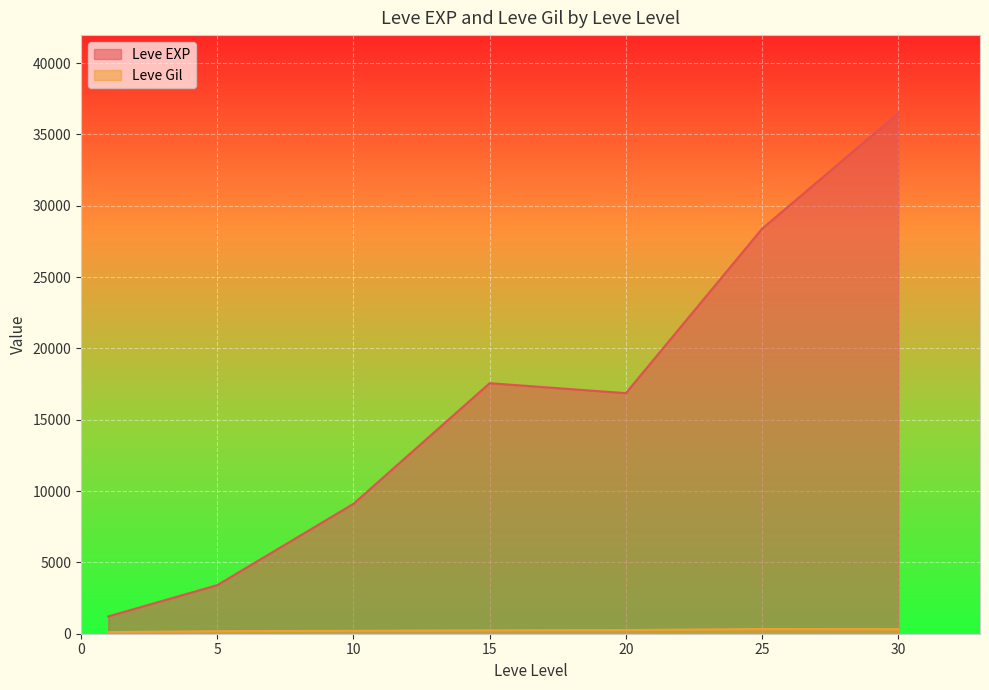

The value of Leve EXP at 10 is 2371.6. True or false?

False